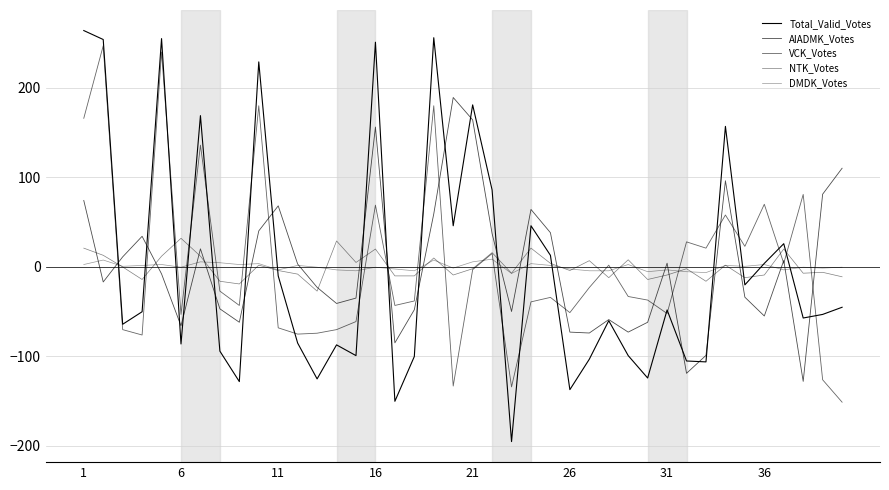

How many lines are shown in the chart?

5